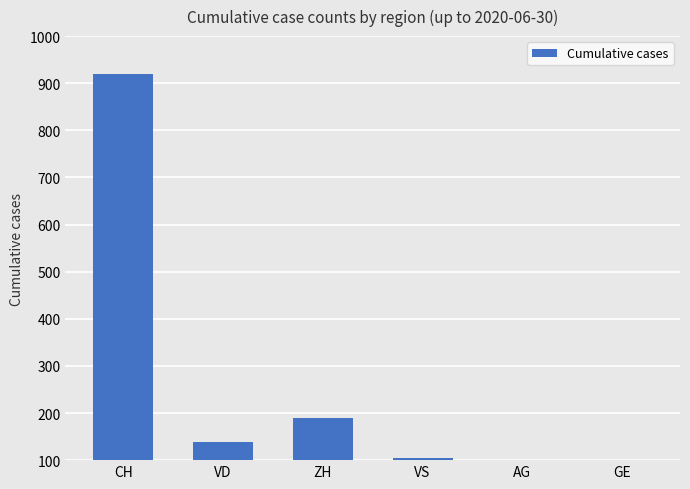

Are the bars grouped side by side (vs. stacked)?

No